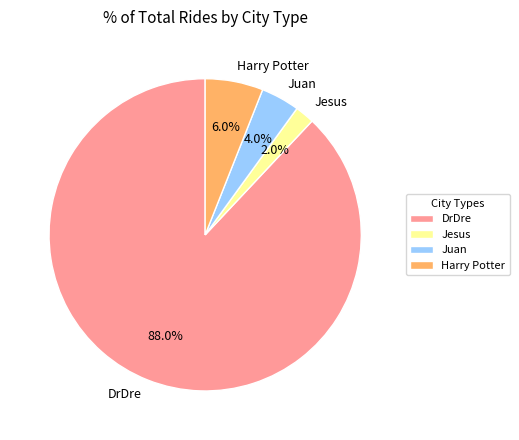

Is there a majority slice in this chart?

Yes